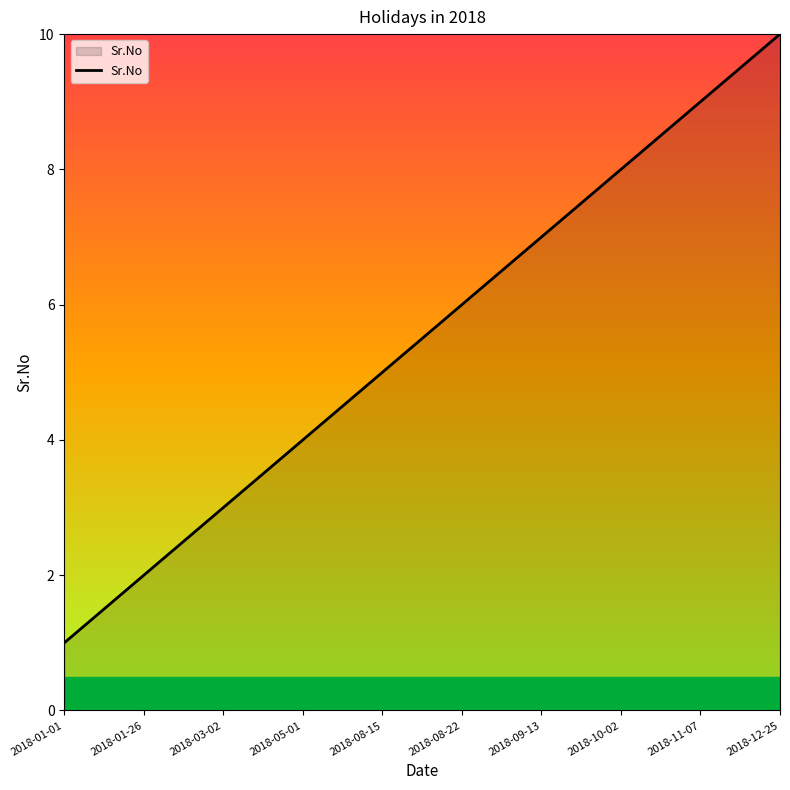

Reading left to right, transcribe all the data shown in this chart.

2018-01-01=1	2018-01-26=2	2018-03-02=3	2018-05-01=4	2018-08-15=5	2018-08-22=6	2018-09-13=7	2018-10-02=8	2018-11-07=9	2018-12-25=10